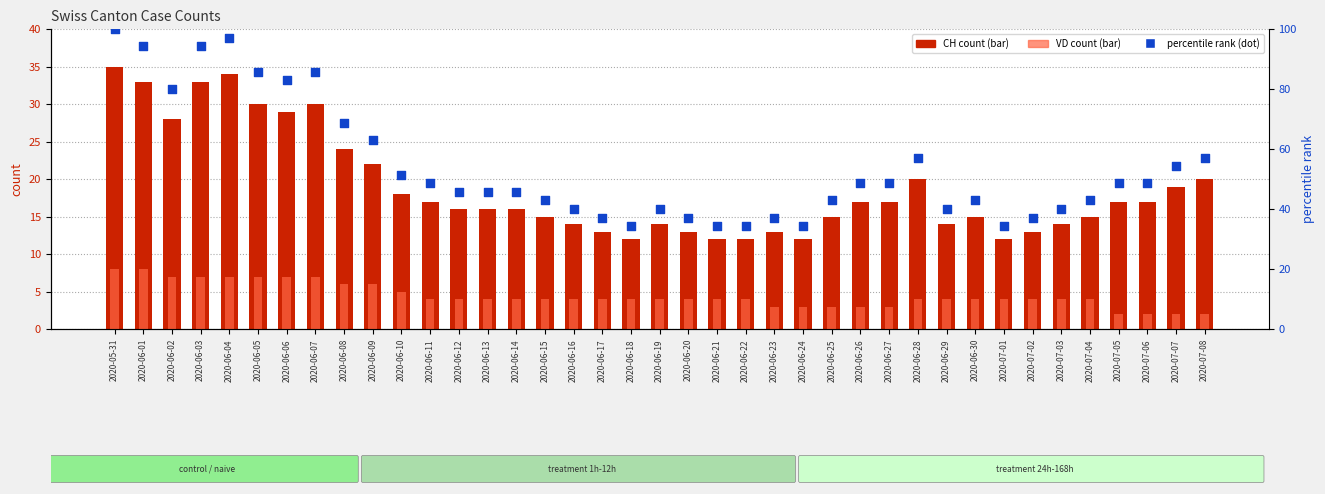

Which series reaches the minimum Y coordinate?

VD count